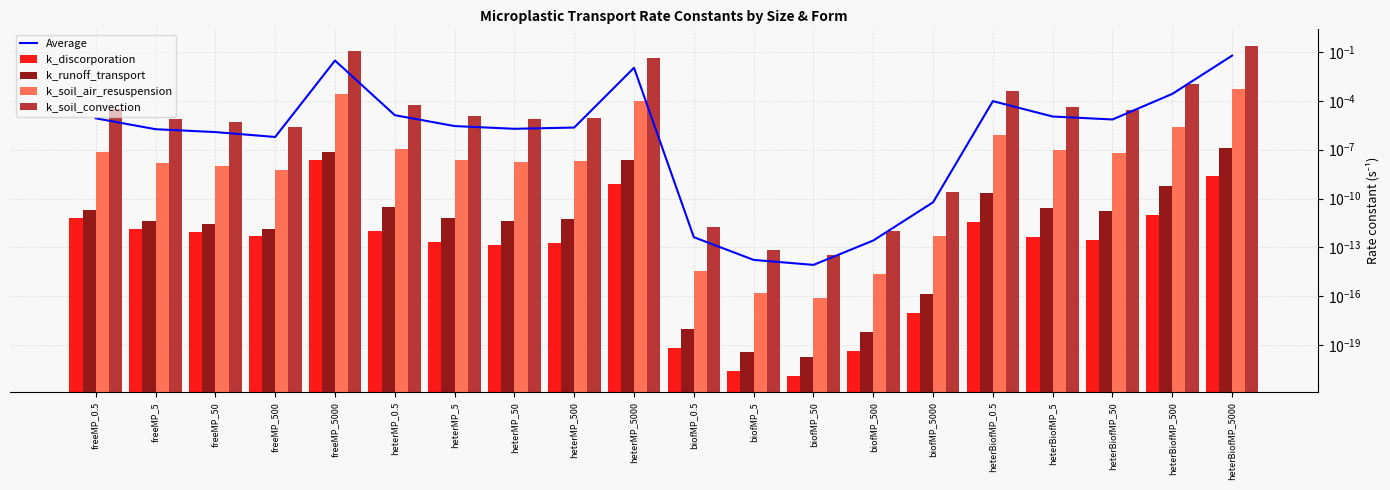

What is the label of the 20th bar from the left?

heterBiofMP_5000